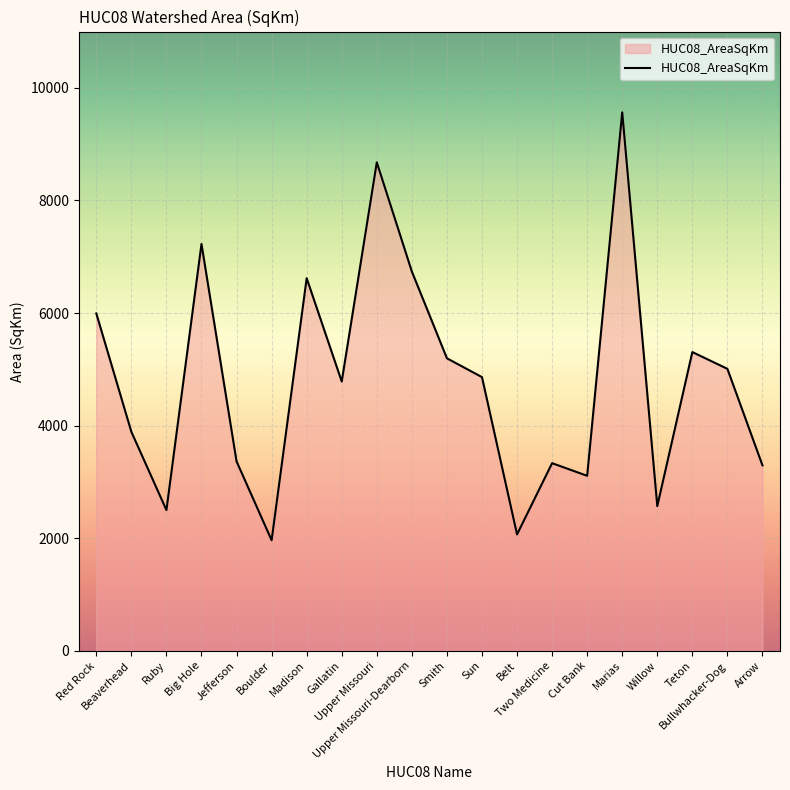

Is it true that the value at Teton is 5307.8?

True